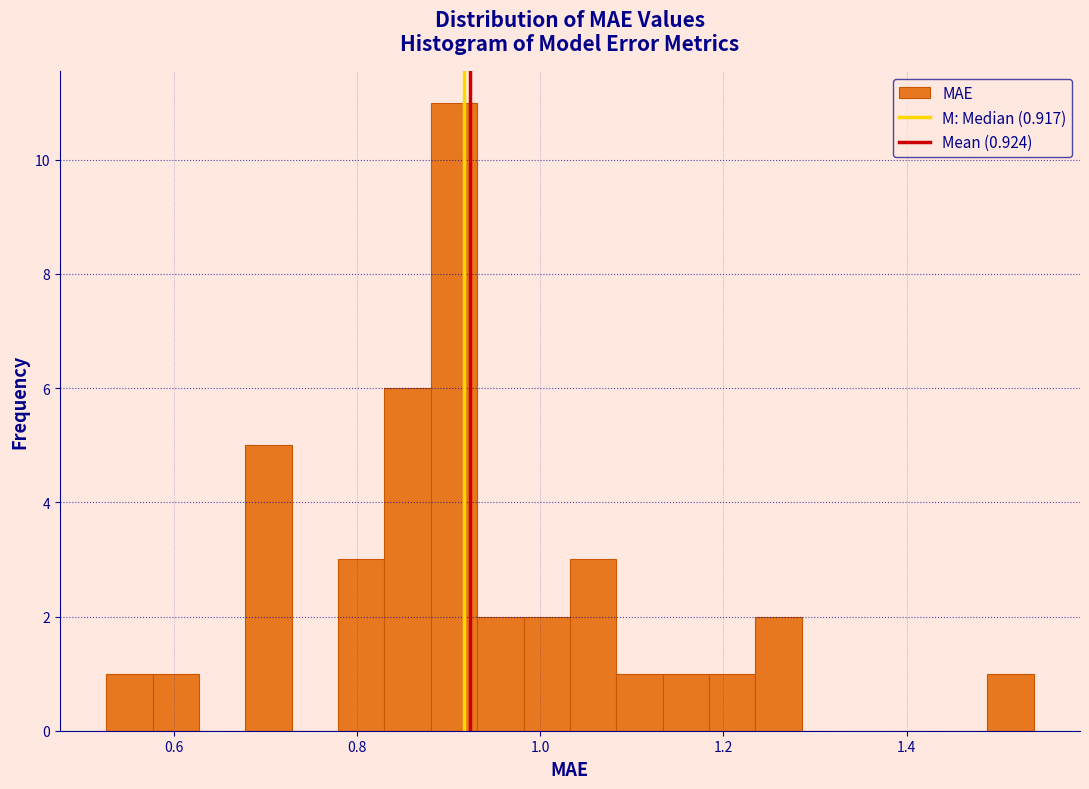

Around what value on the x-axis is the tallest bar? Give the approximate position of its centre, as read against the axis.

0.90